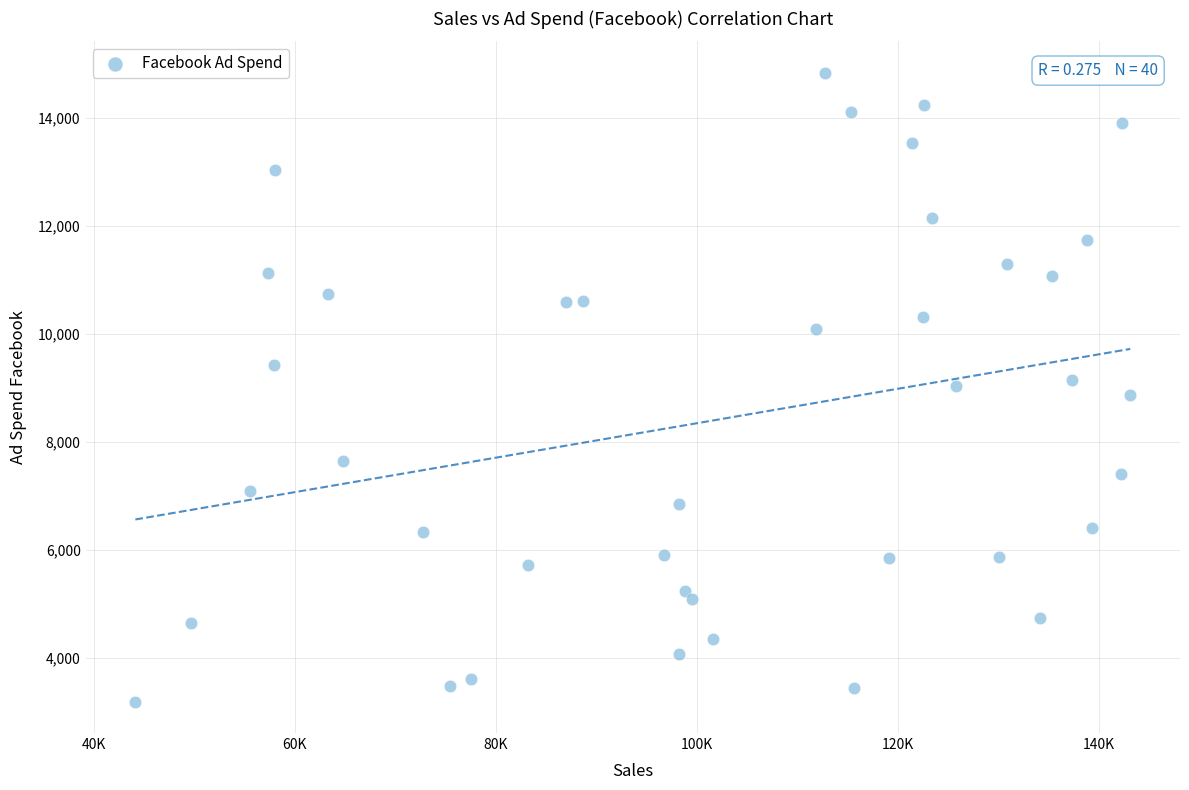

What is the range of Y values (max minus min)?

11629